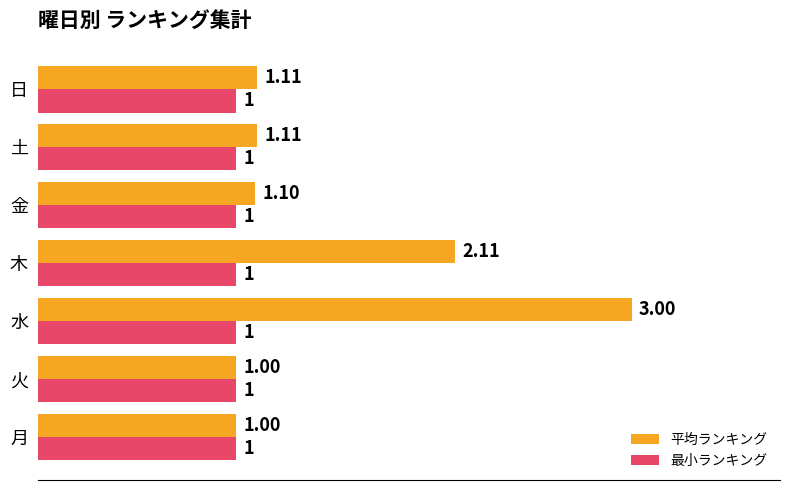

What is the average value of the 最小ランキング series?

1.0